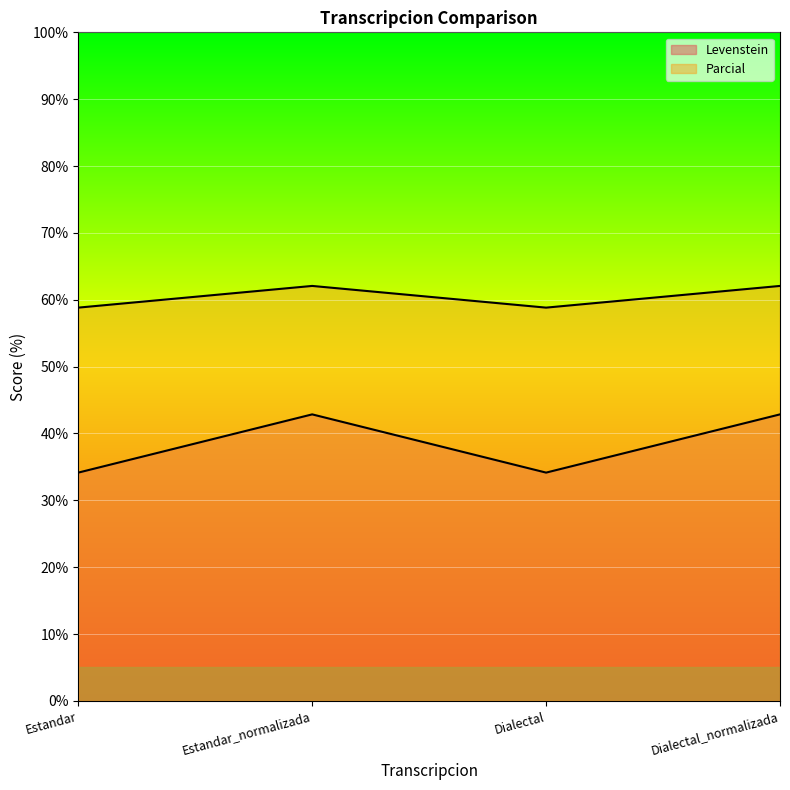

Is the value of Levenstein at Estandar_normalizada greater than the value of Parcial at Dialectal?

No